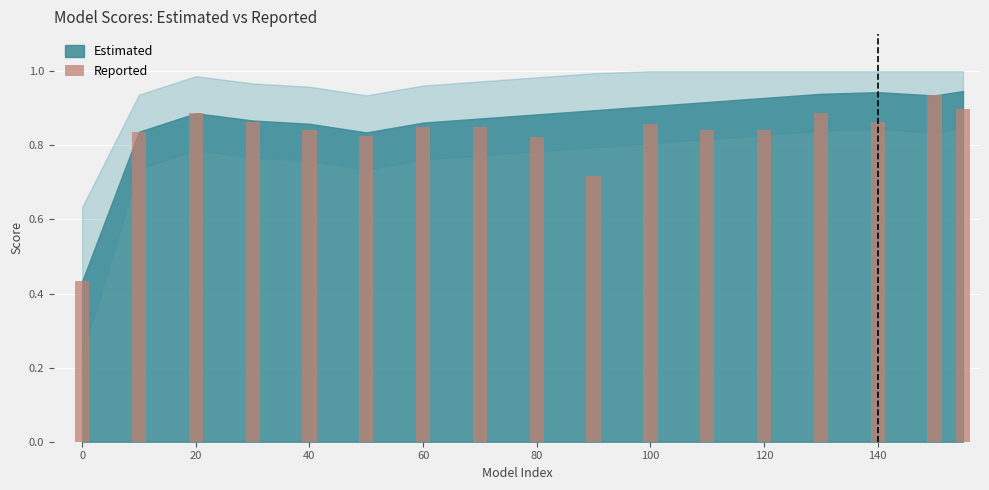

How many bars are there in total?

17